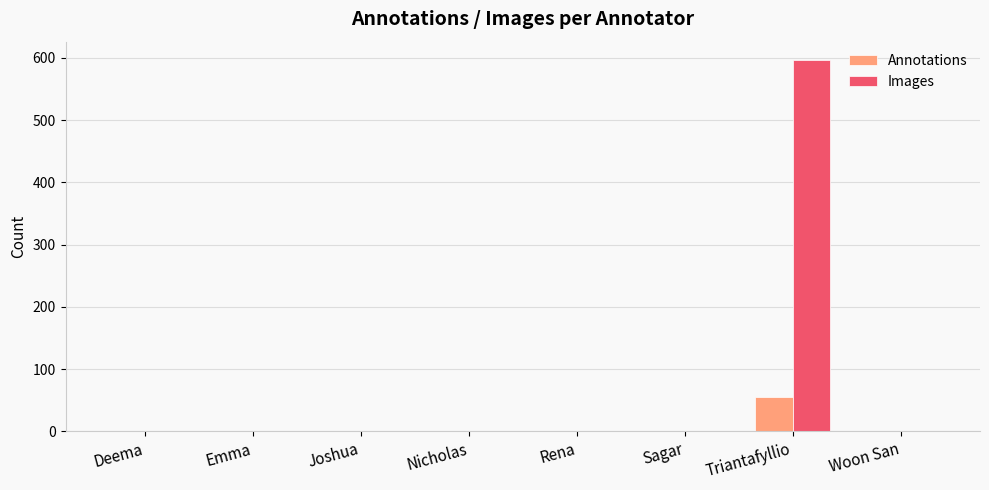

Are the bars grouped side by side (vs. stacked)?

Yes